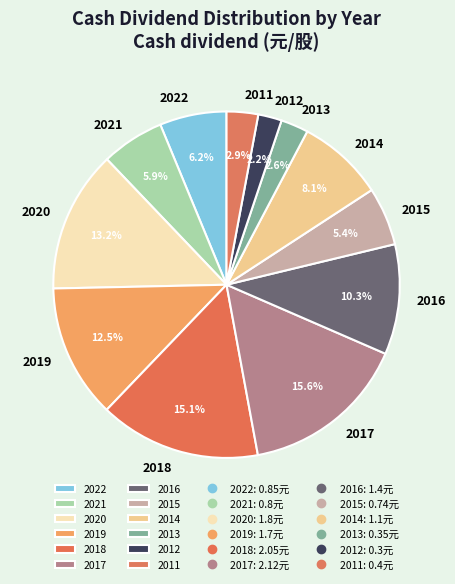

To the nearest percent, what percentage of the pie is 2016?

10%